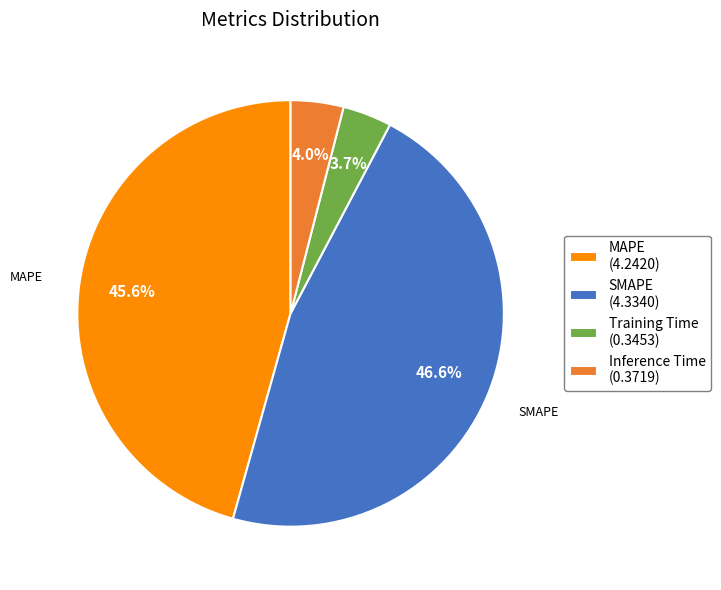

Which category has the biggest portion of the pie?

SMAPE